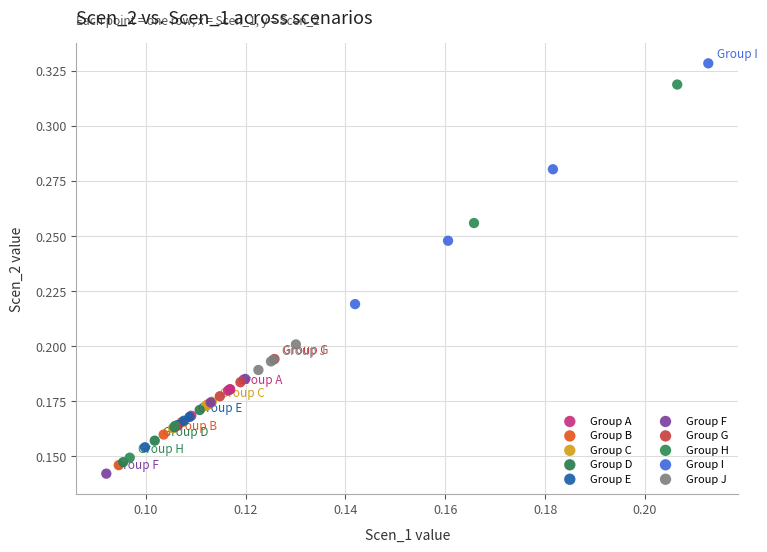

Which series reaches the minimum Y coordinate?

Group F